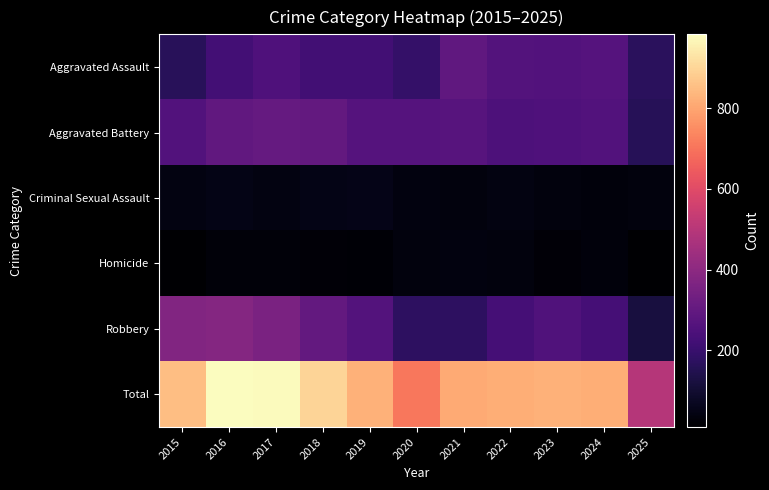

Reading left to right, transcribe all the data shown in this chart.

Aggravated Assault: 2015=164	2016=225	2017=251	2018=220	2019=220	2020=192	2021=295	2022=264	2023=259	2024=267	2025=167
Aggravated Battery: 2015=259	2016=298	2017=303	2018=302	2019=267	2020=268	2021=270	2022=249	2023=251	2024=259	2025=161
Criminal Sexual Assault: 2015=43	2016=51	2017=41	2018=51	2019=55	2020=40	2021=33	2022=44	2023=35	2024=31	2025=34
Homicide: 2015=13	2016=28	2017=27	2018=23	2019=21	2020=34	2021=38	2022=35	2023=23	2024=30	2025=10
Robbery: 2015=372	2016=381	2017=356	2018=302	2019=263	2020=174	2021=175	2022=227	2023=257	2024=230	2025=122
Total: 2015=851	2016=983	2017=978	2018=898	2019=826	2020=708	2021=811	2022=819	2023=825	2024=817	2025=494